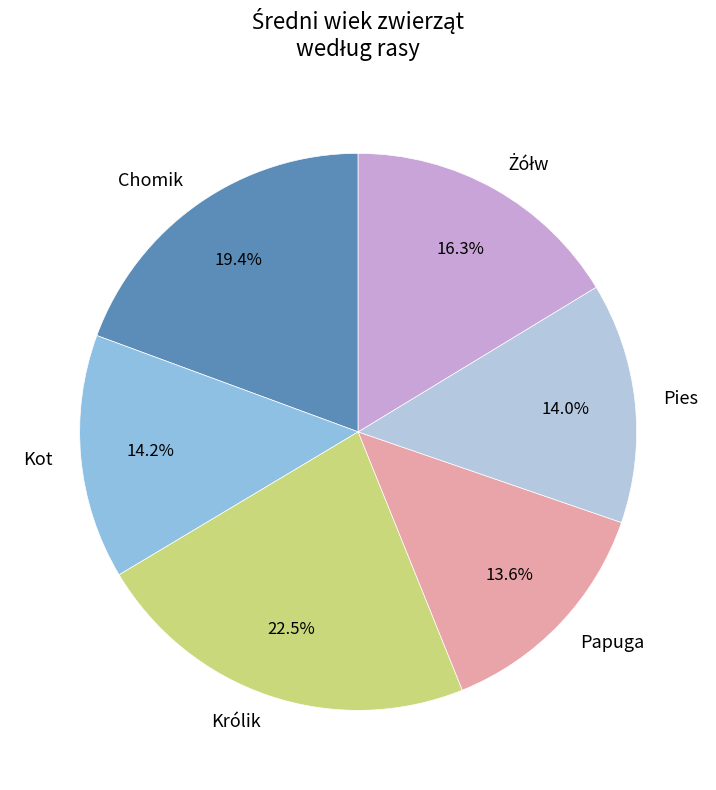

True or false: Chomik accounts for 19% of the total.

True